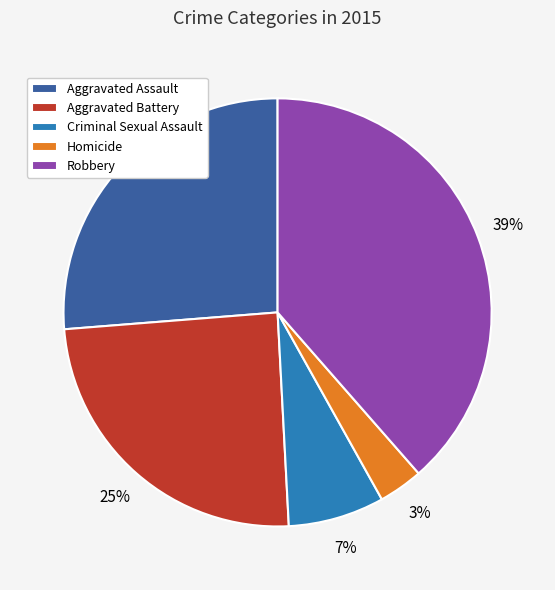

To the nearest percent, what is the average slice percentage?

20%